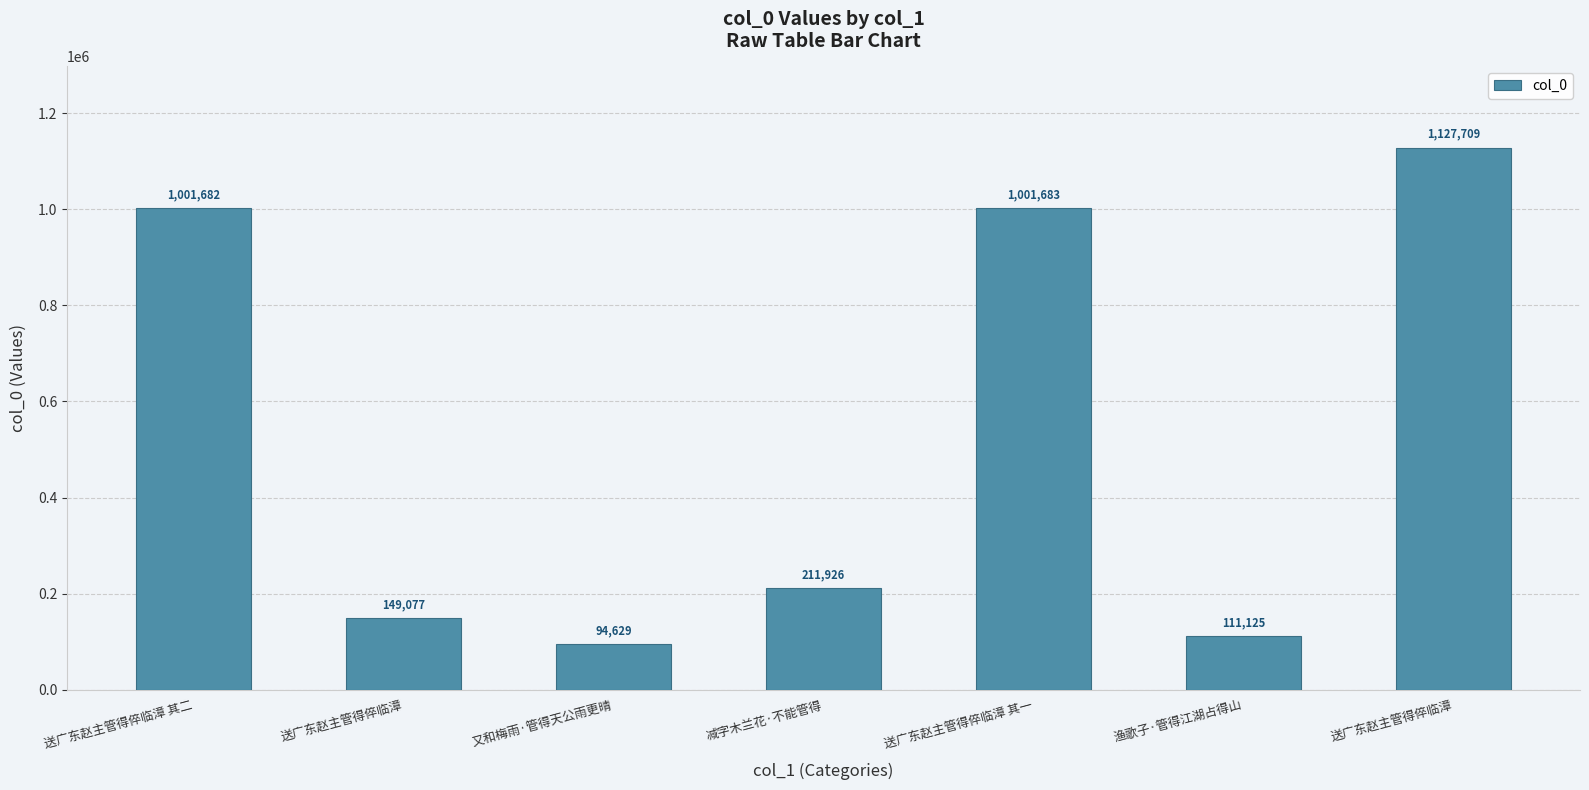

What is the approximate value at 减字木兰花·不能管得, to the nearest 50?

211950